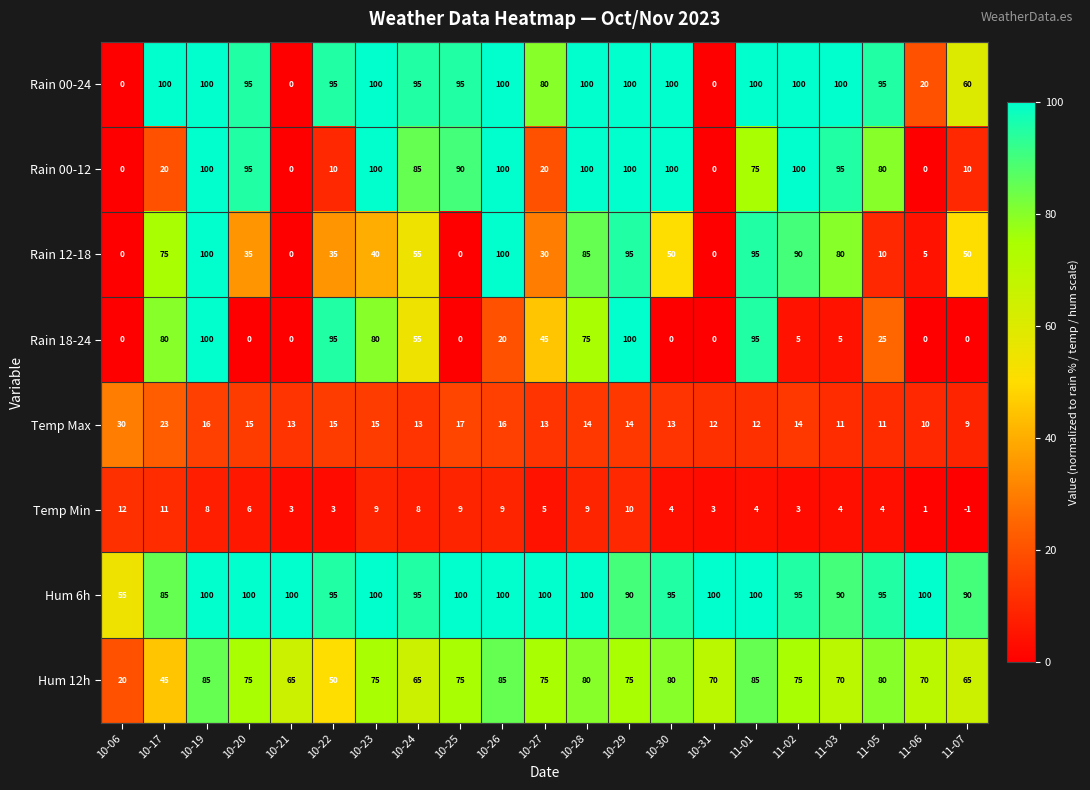

Is it true that Rain 18-24 equals 0 at 10-21?

True